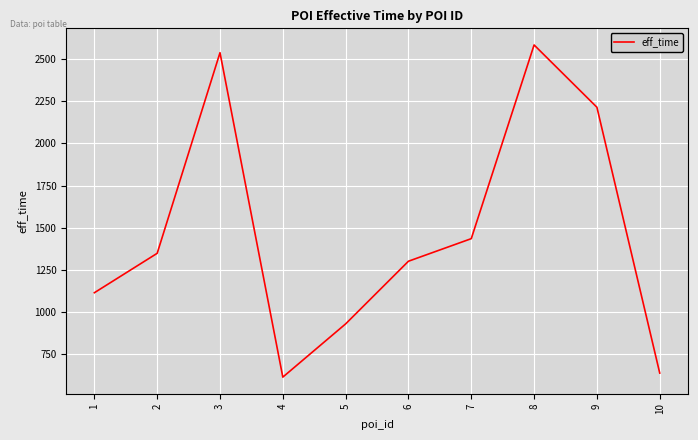

What is the ratio of the value at 6 to the value at 2?

1.0